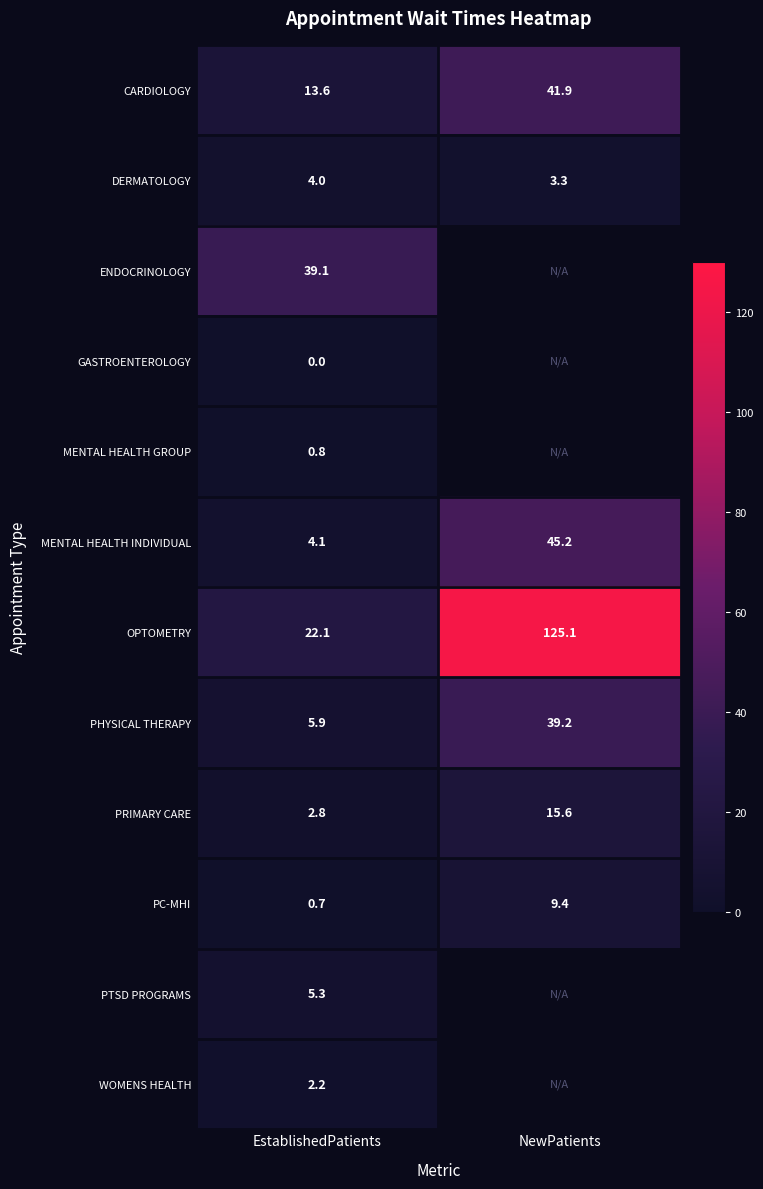

Rank the series at EstablishedPatients from lowest to highest value.

GASTROENTEROLOGY, PC-MHI, MENTAL HEALTH GROUP, WOMENS HEALTH, PRIMARY CARE, DERMATOLOGY, MENTAL HEALTH INDIVIDUAL, PTSD PROGRAMS, PHYSICAL THERAPY, CARDIOLOGY, OPTOMETRY, ENDOCRINOLOGY